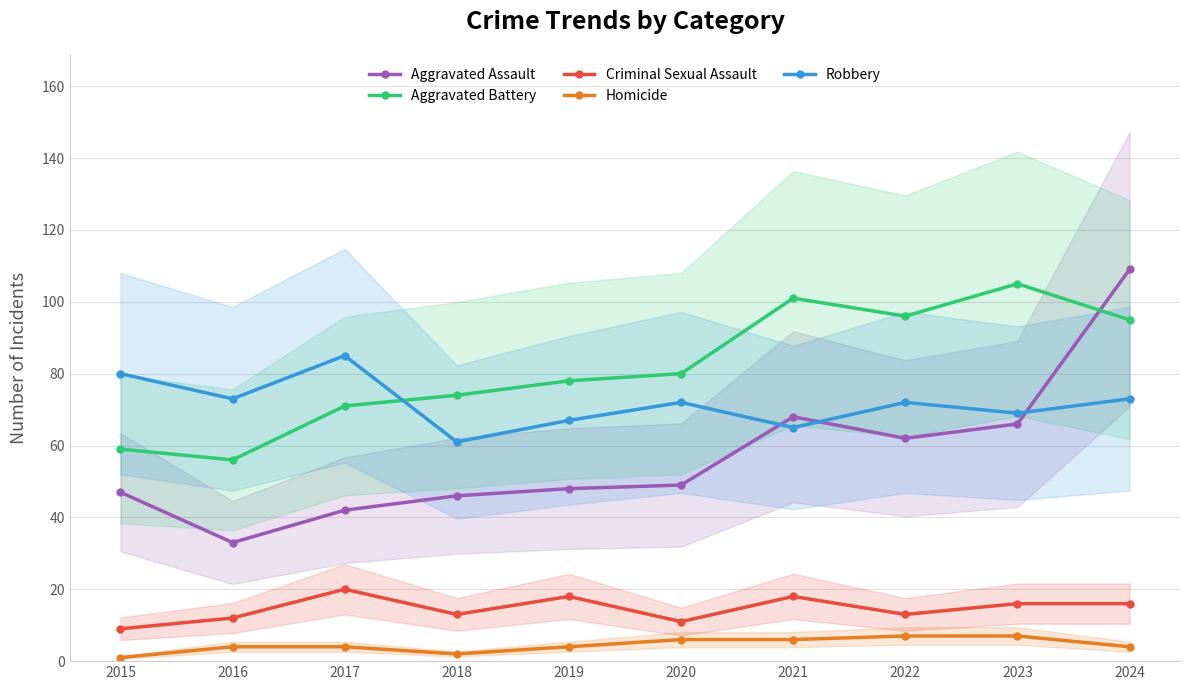

Which series has the largest total across all categories?

Aggravated Battery